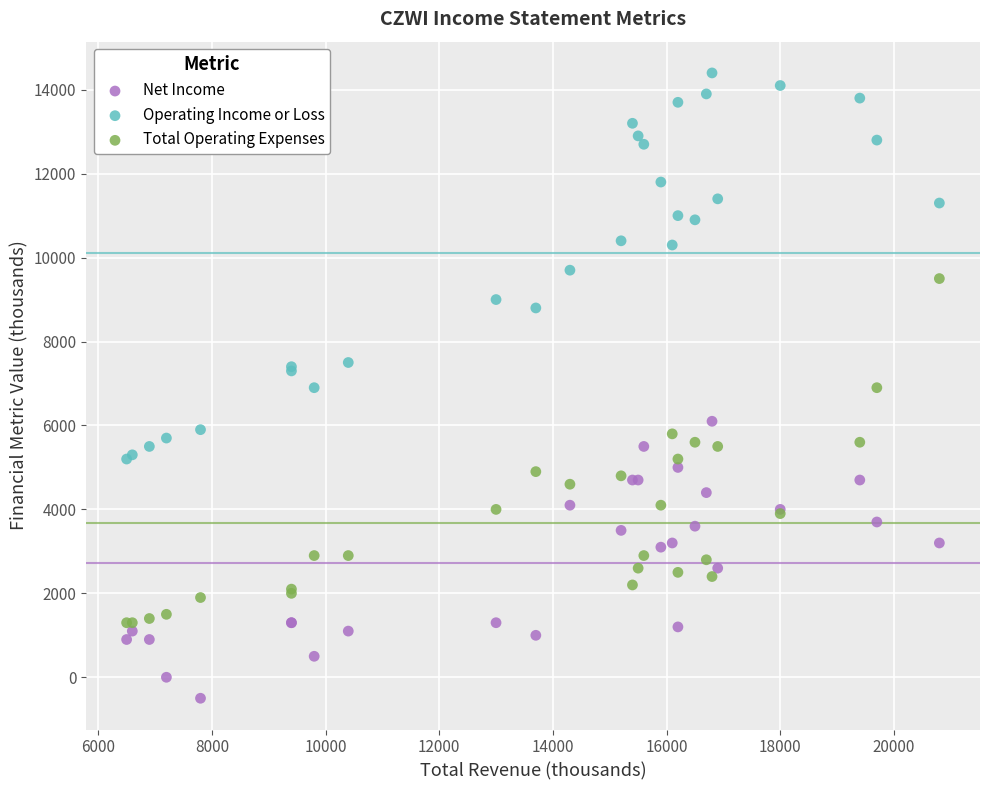

Which series reaches the minimum Y coordinate?

Net Income